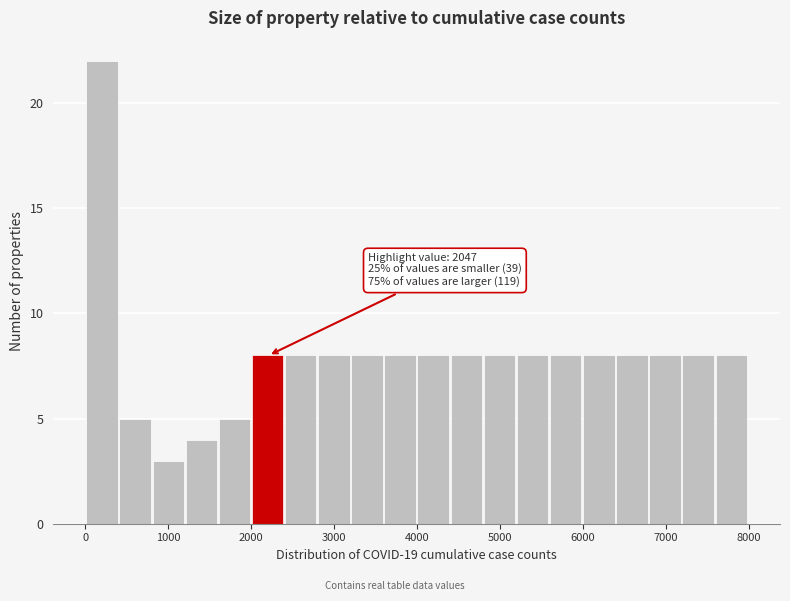

Read against the x-axis, roughly where is the centre of the tallest bar?

200